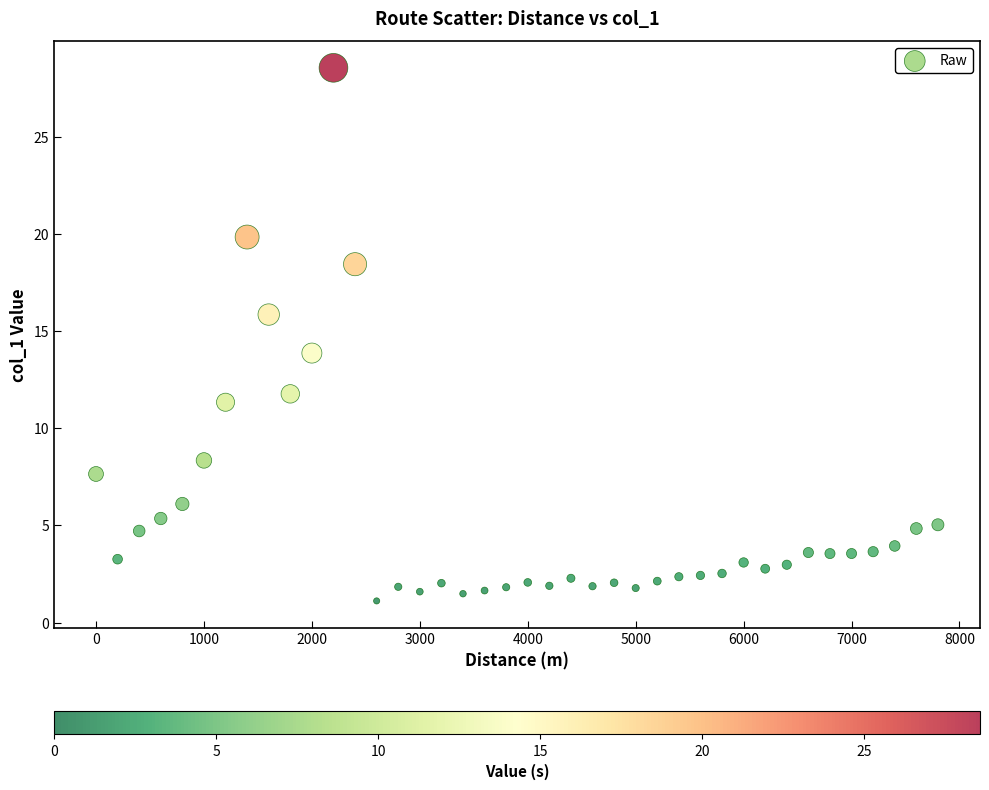

What is the range of X values (max minus min)?

7800.0